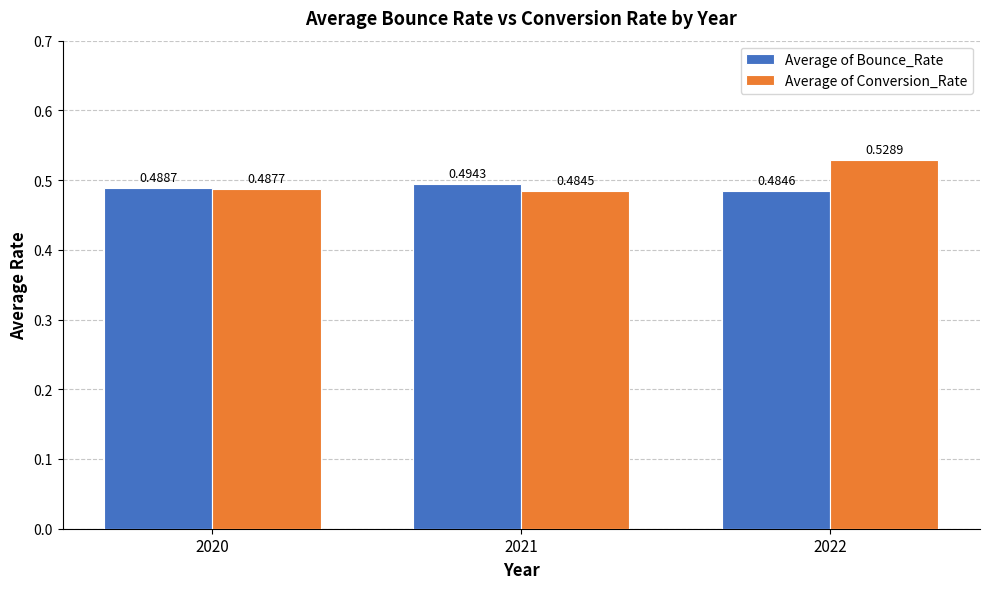

Which series has the largest total across all categories?

Average of Conversion_Rate